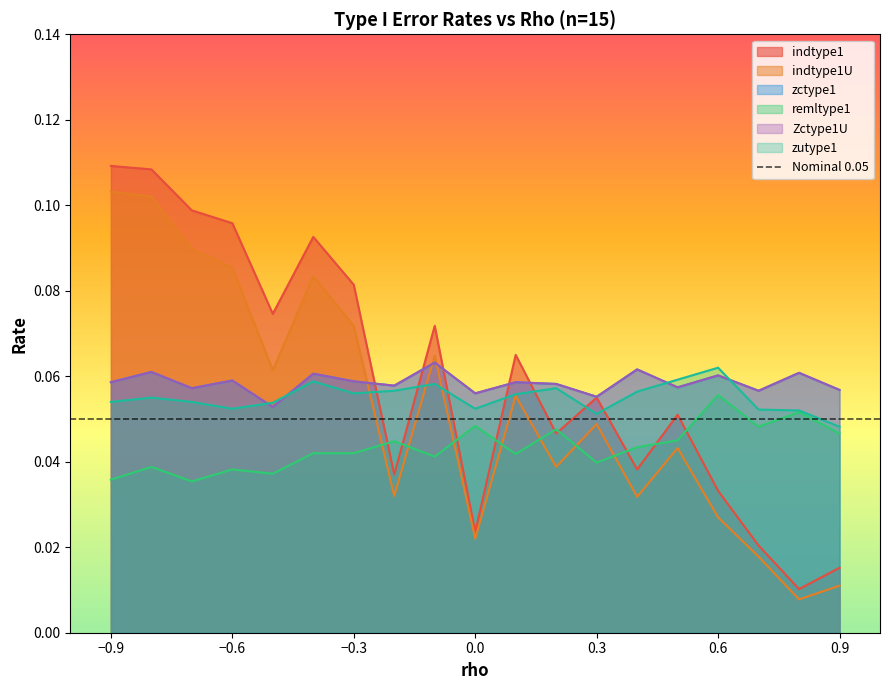

True or false: remltype1 has a value of 0.0 at -0.6.

True